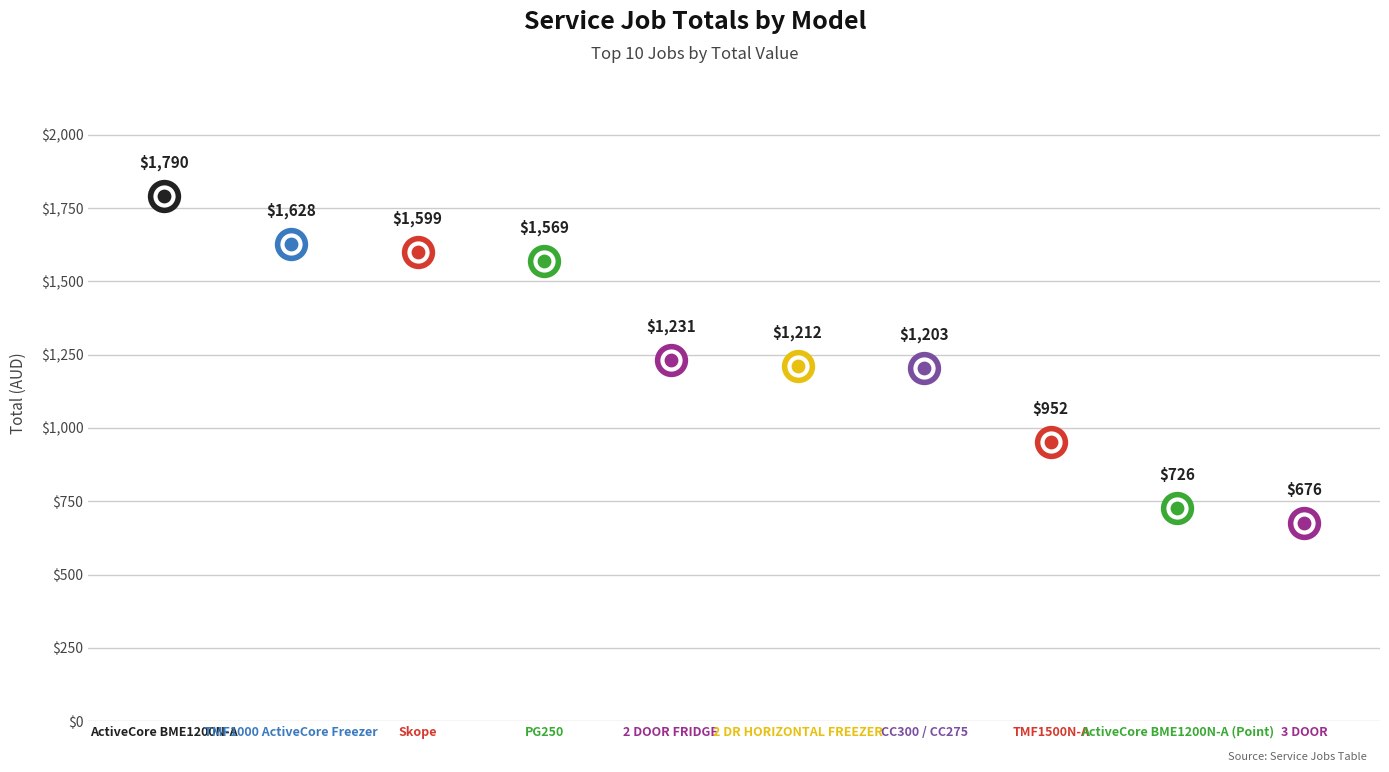

Between PG250 and 2 DR HORIZONTAL FREEZER, which is larger?

PG250